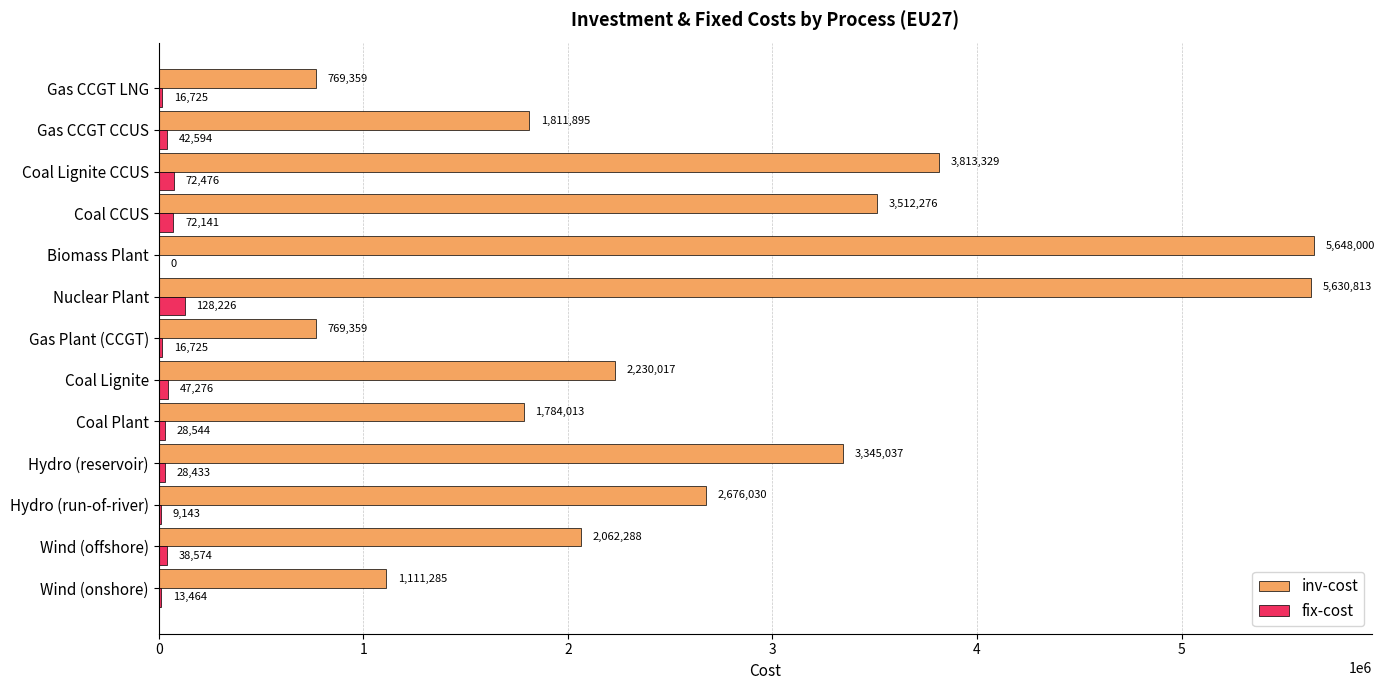

Which series has the largest total across all categories?

inv-cost